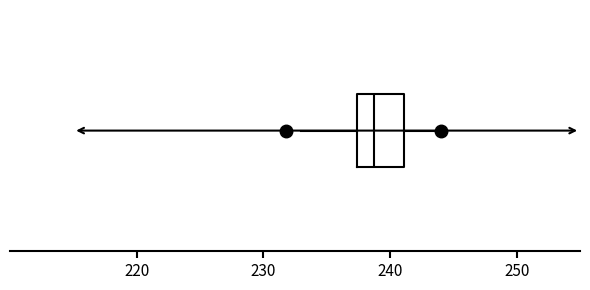

Read this box plot against the x-axis: the position of the median line, the range covered by the box, and the ends of both whiskers. The values are not printed on the chart, so give them approximately, as read against the axis.

median 239, box 237 to 241, whiskers 233 to 244